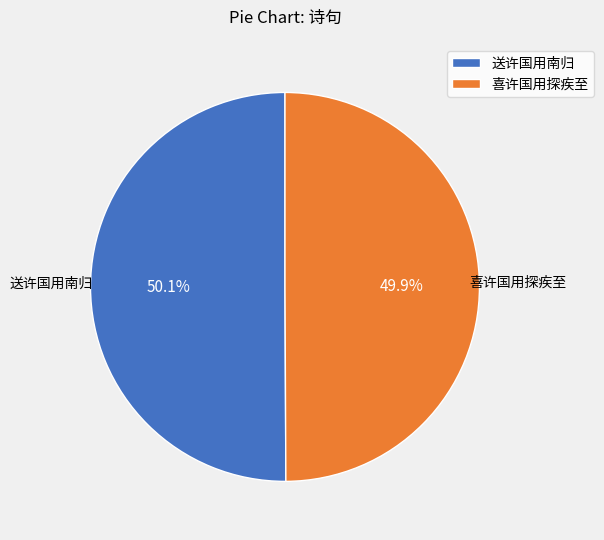

What is the ratio of the value at 喜许国用探疾至 to the value at 送许国用南归?

1.0